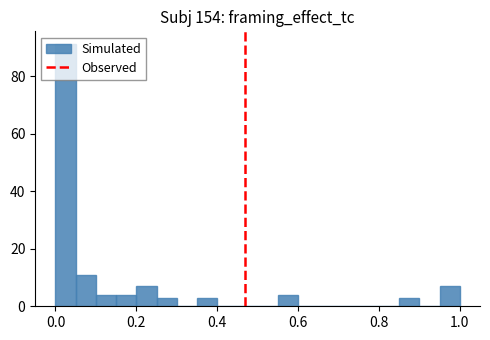

Around what value on the x-axis is the tallest bar? Give the approximate position of its centre, as read against the axis.

0.02